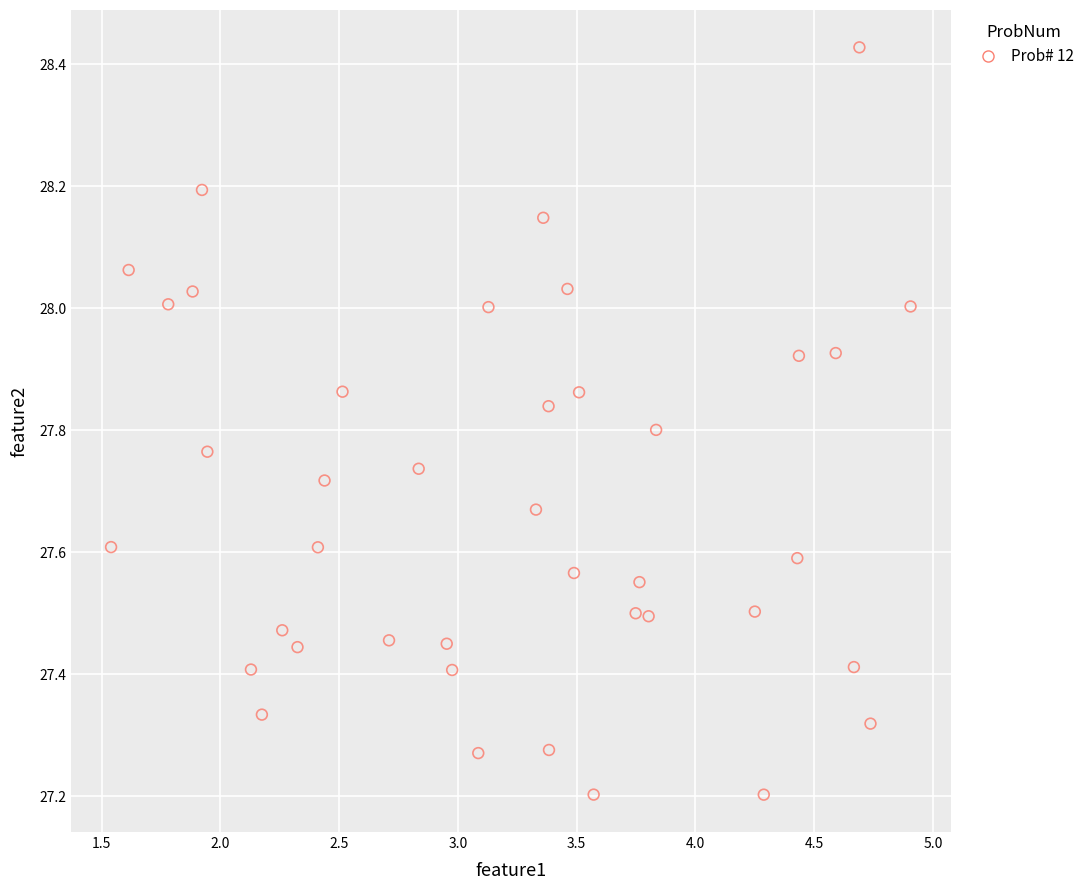

What is the range of Y values (max minus min)?

1.2